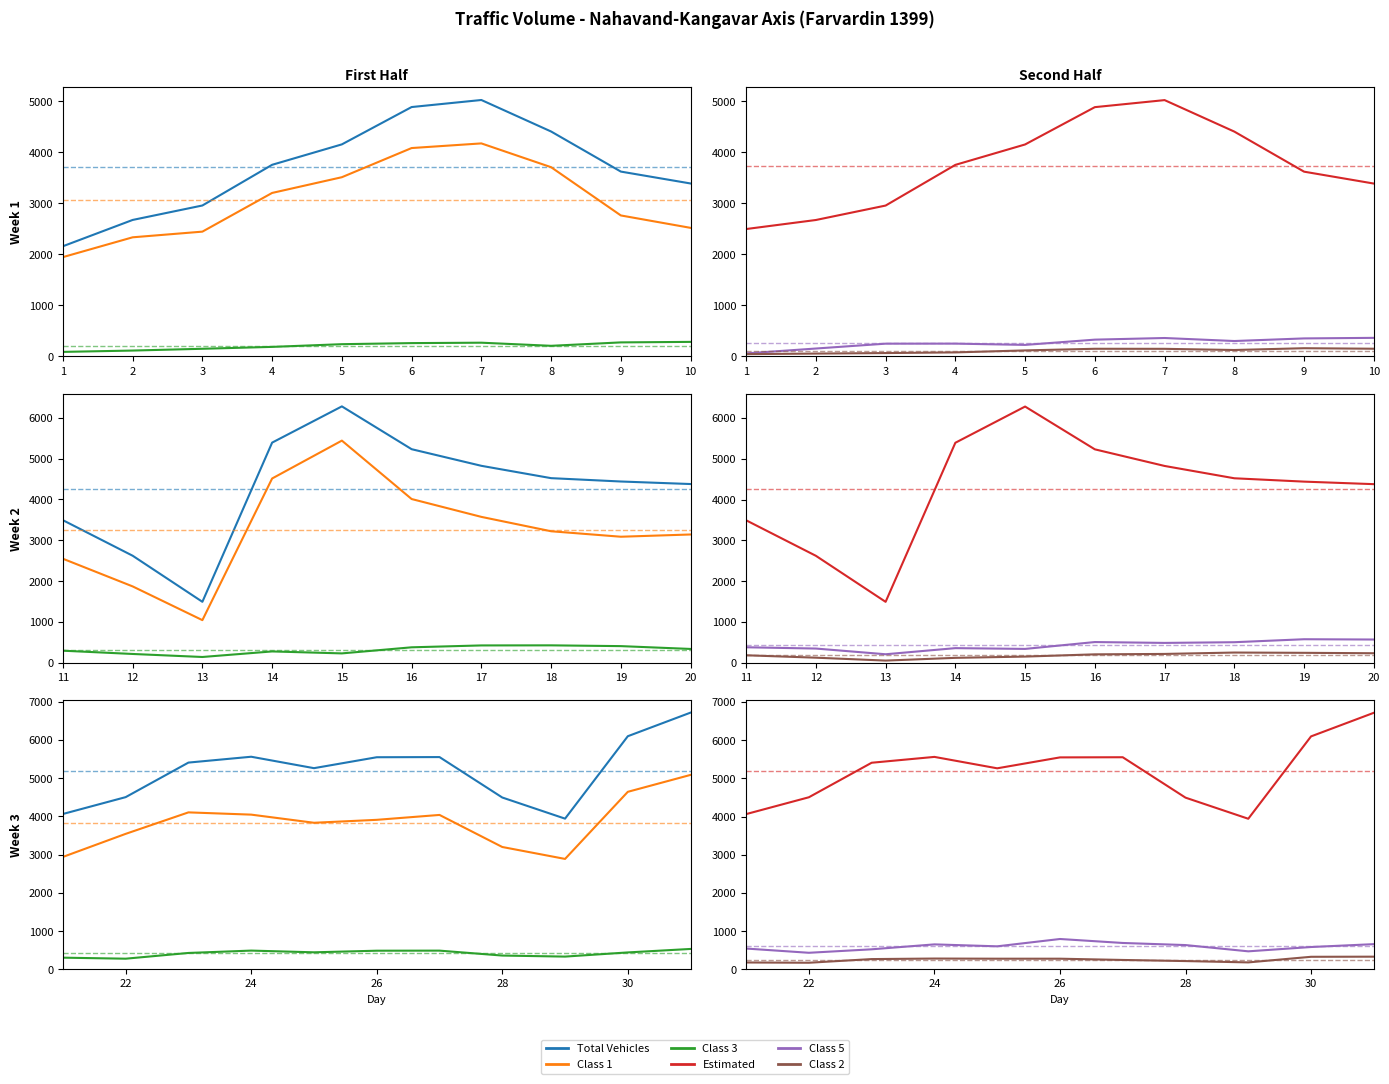

What is the difference between the maximum and minimum values in the Class 3 series?

255